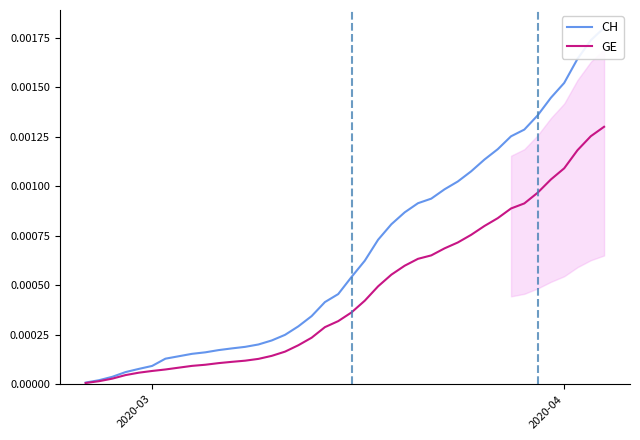

True or false: GE and CH cross at least once.

False